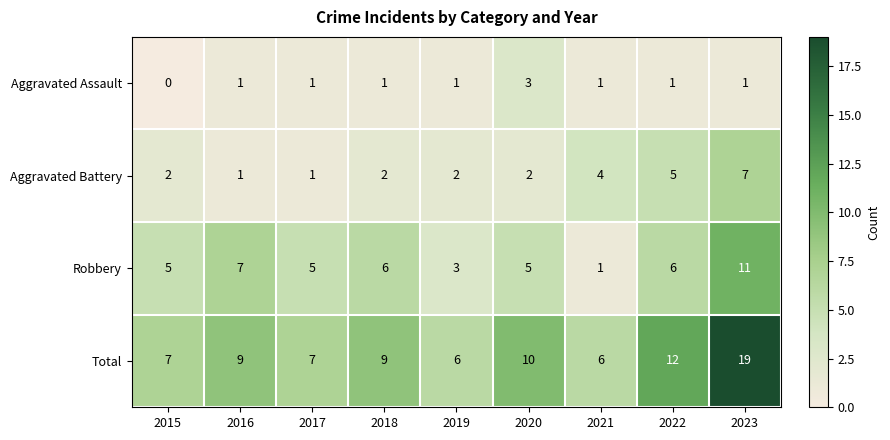

At which category is the sum across all series the highest?

2023